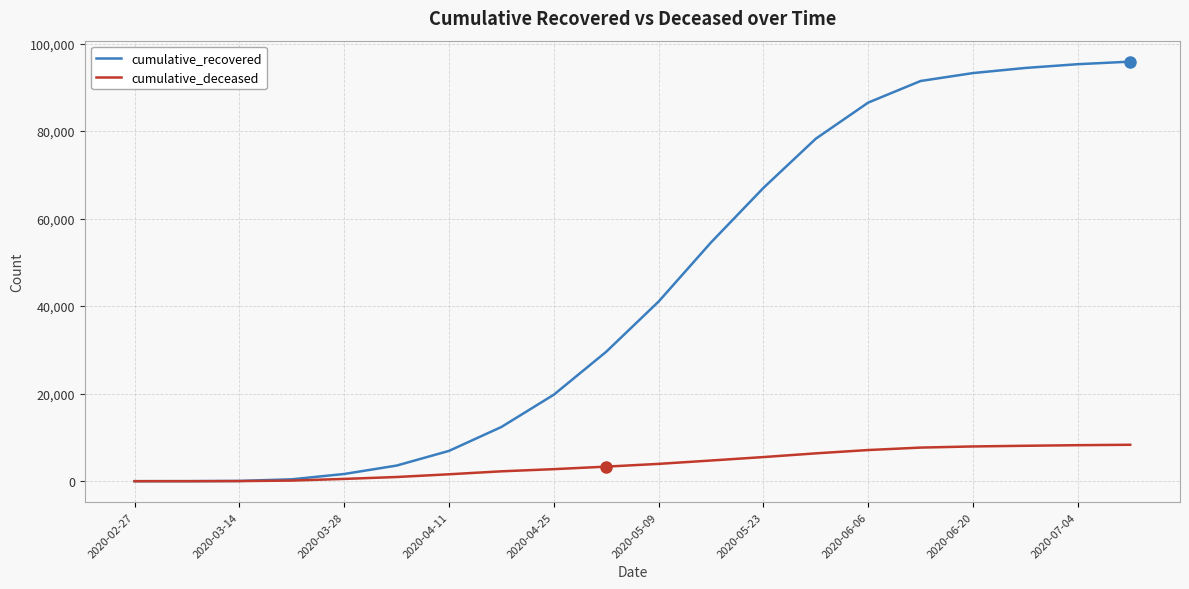

What is the maximum value shown in the chart?

95855